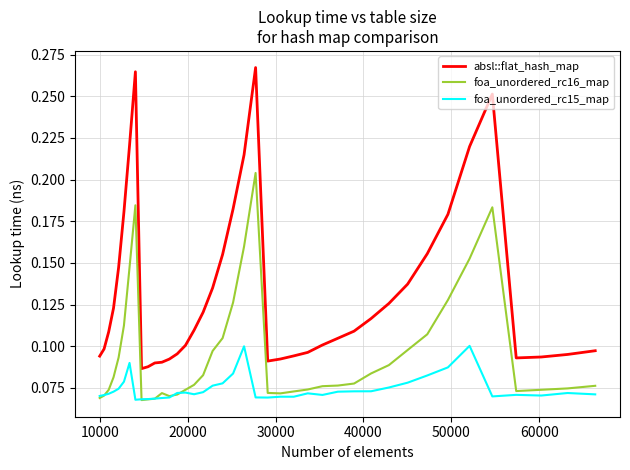

Rank the series by their average value, from highest to lowest.

absl::flat_hash_map, foa_unordered_rc16_map, foa_unordered_rc15_map